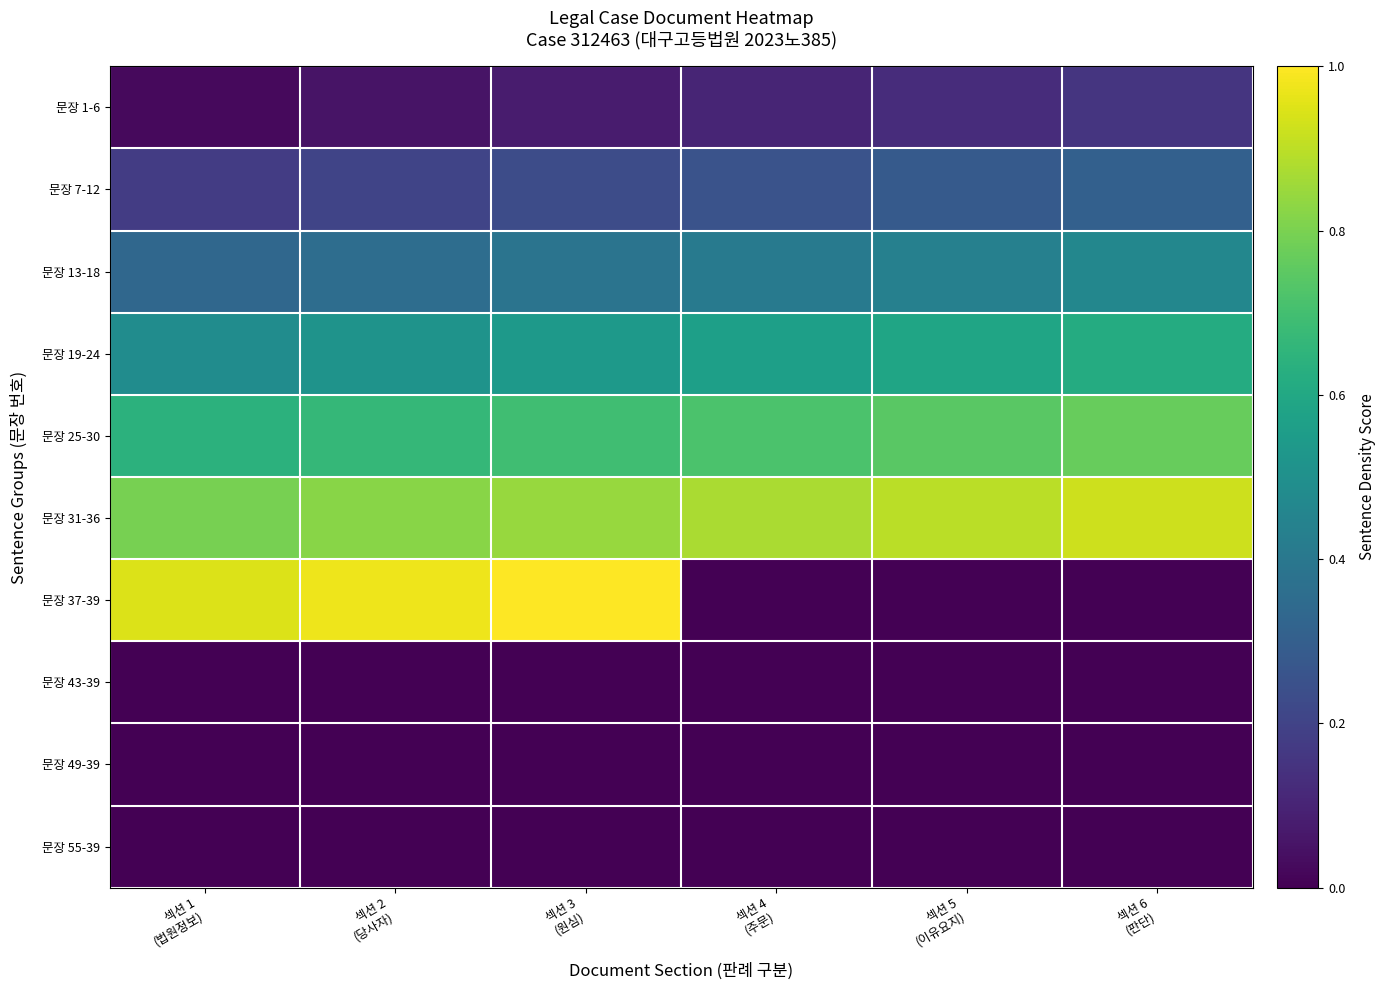

Reading right to left, what are all the values shown in this chart?

문장 1-6: 섹션 6
(판단)=0.2	섹션 5
(이유요지)=0.1	섹션 4
(주문)=0.1	섹션 3
(원심)=0.1	섹션 2
(당사자)=0.1	섹션 1
(법원정보)=0.0
문장 7-12: 섹션 6
(판단)=0.3	섹션 5
(이유요지)=0.3	섹션 4
(주문)=0.3	섹션 3
(원심)=0.2	섹션 2
(당사자)=0.2	섹션 1
(법원정보)=0.2
문장 13-18: 섹션 6
(판단)=0.5	섹션 5
(이유요지)=0.4	섹션 4
(주문)=0.4	섹션 3
(원심)=0.4	섹션 2
(당사자)=0.4	섹션 1
(법원정보)=0.3
문장 19-24: 섹션 6
(판단)=0.6	섹션 5
(이유요지)=0.6	섹션 4
(주문)=0.6	섹션 3
(원심)=0.5	섹션 2
(당사자)=0.5	섹션 1
(법원정보)=0.5
문장 25-30: 섹션 6
(판단)=0.8	섹션 5
(이유요지)=0.7	섹션 4
(주문)=0.7	섹션 3
(원심)=0.7	섹션 2
(당사자)=0.7	섹션 1
(법원정보)=0.6
문장 31-36: 섹션 6
(판단)=0.9	섹션 5
(이유요지)=0.9	섹션 4
(주문)=0.9	섹션 3
(원심)=0.8	섹션 2
(당사자)=0.8	섹션 1
(법원정보)=0.8
문장 37-39: 섹션 6
(판단)=0.0	섹션 5
(이유요지)=0.0	섹션 4
(주문)=0.0	섹션 3
(원심)=1.0	섹션 2
(당사자)=1.0	섹션 1
(법원정보)=0.9
문장 43-39: 섹션 6
(판단)=0.0	섹션 5
(이유요지)=0.0	섹션 4
(주문)=0.0	섹션 3
(원심)=0.0	섹션 2
(당사자)=0.0	섹션 1
(법원정보)=0.0
문장 49-39: 섹션 6
(판단)=0.0	섹션 5
(이유요지)=0.0	섹션 4
(주문)=0.0	섹션 3
(원심)=0.0	섹션 2
(당사자)=0.0	섹션 1
(법원정보)=0.0
문장 55-39: 섹션 6
(판단)=0.0	섹션 5
(이유요지)=0.0	섹션 4
(주문)=0.0	섹션 3
(원심)=0.0	섹션 2
(당사자)=0.0	섹션 1
(법원정보)=0.0